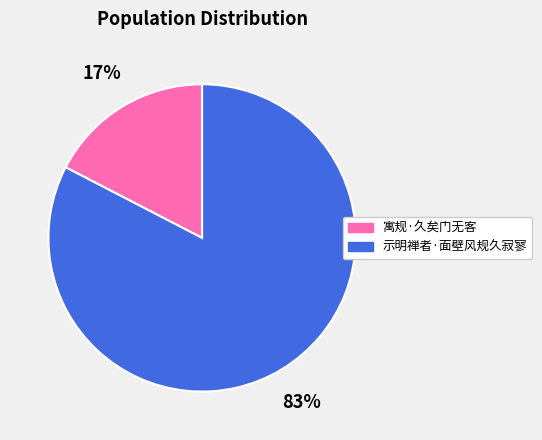

Is there a majority slice in this chart?

Yes